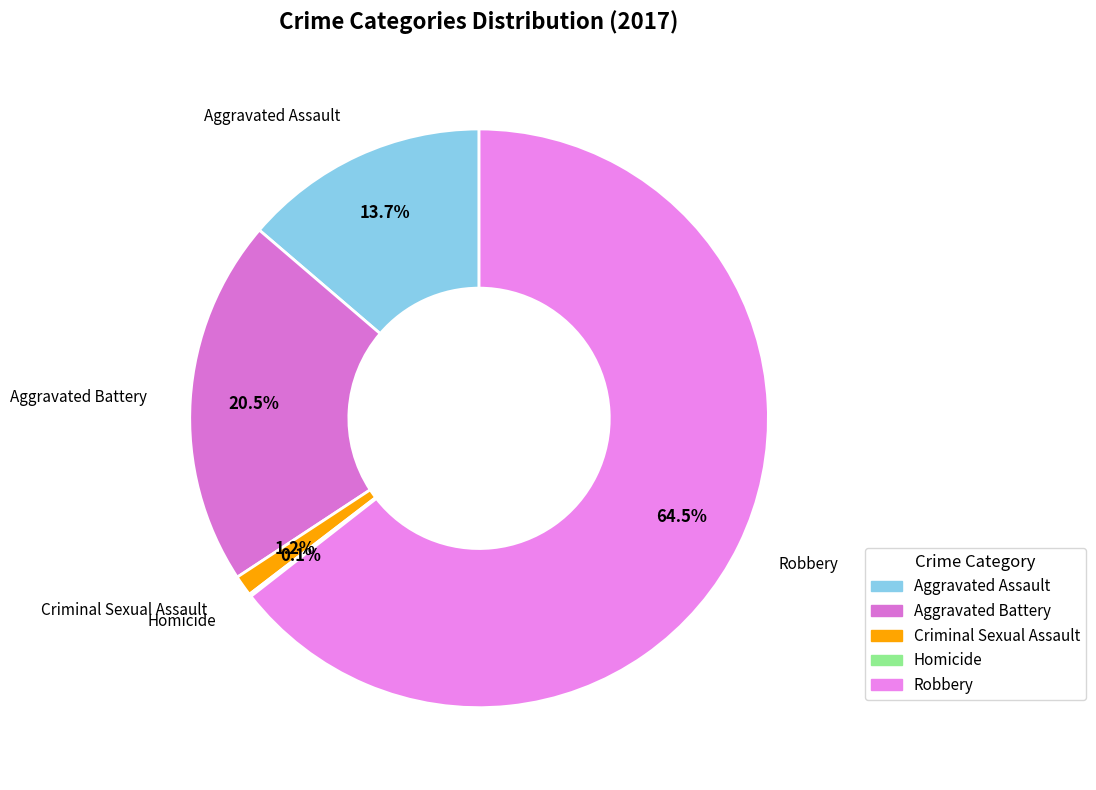

To the nearest percent, what is the average slice percentage?

20%